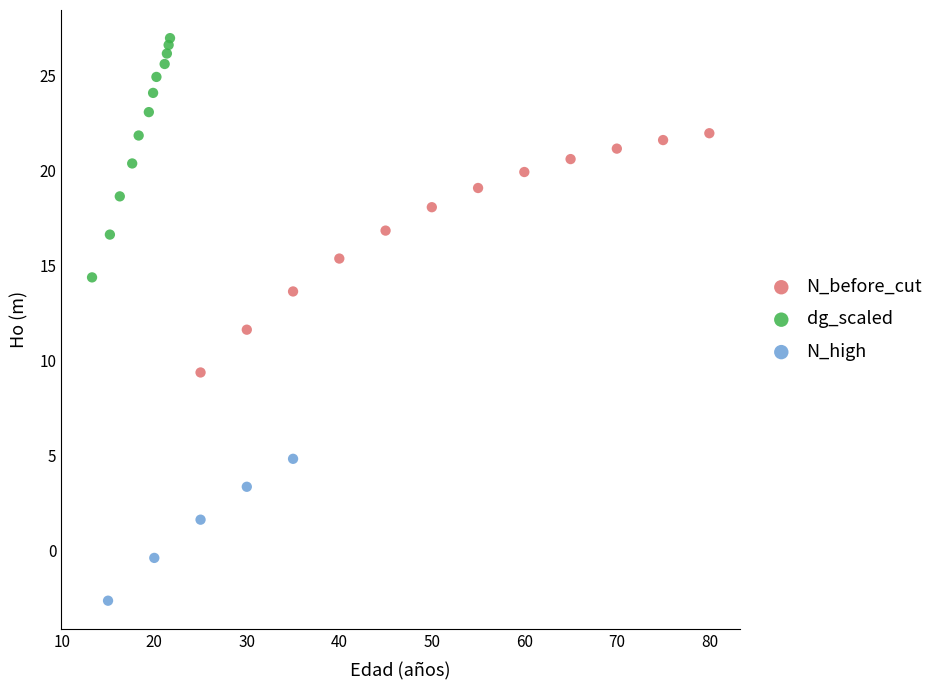

Which series contains the lowest Y value?

N_high